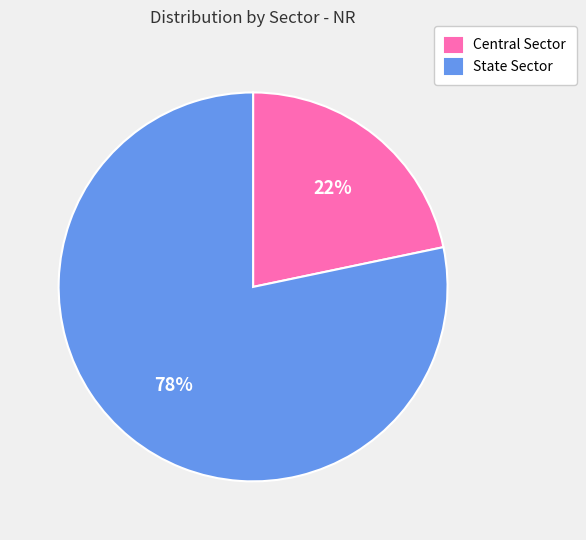

What is the majority slice?

State Sector